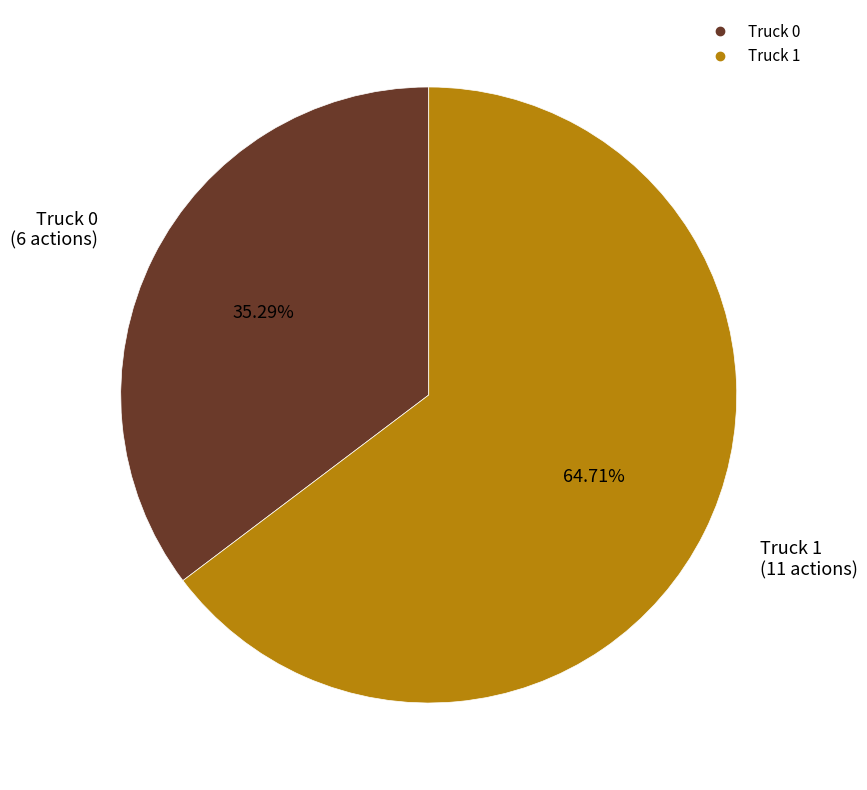

What percentage is the Truck 1 slice, to the nearest percent?

65%